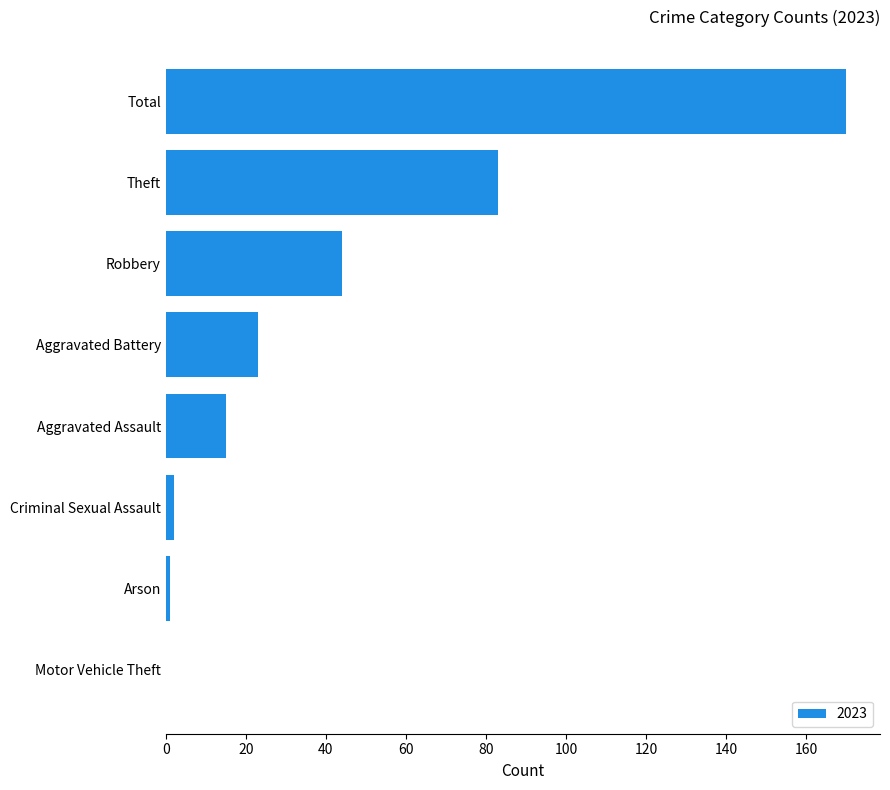

Reading bottom to top, extract all data points from this chart.

Motor Vehicle Theft=0	Arson=1	Criminal Sexual Assault=2	Aggravated Assault=15	Aggravated Battery=23	Robbery=44	Theft=83	Total=170